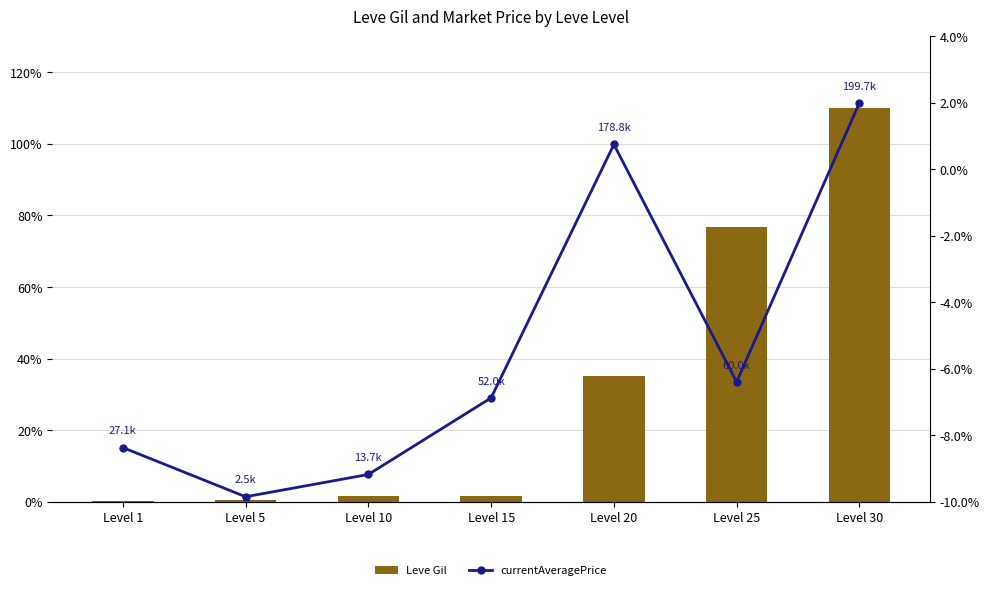

How many values in currentAveragePrice are above zero?

2